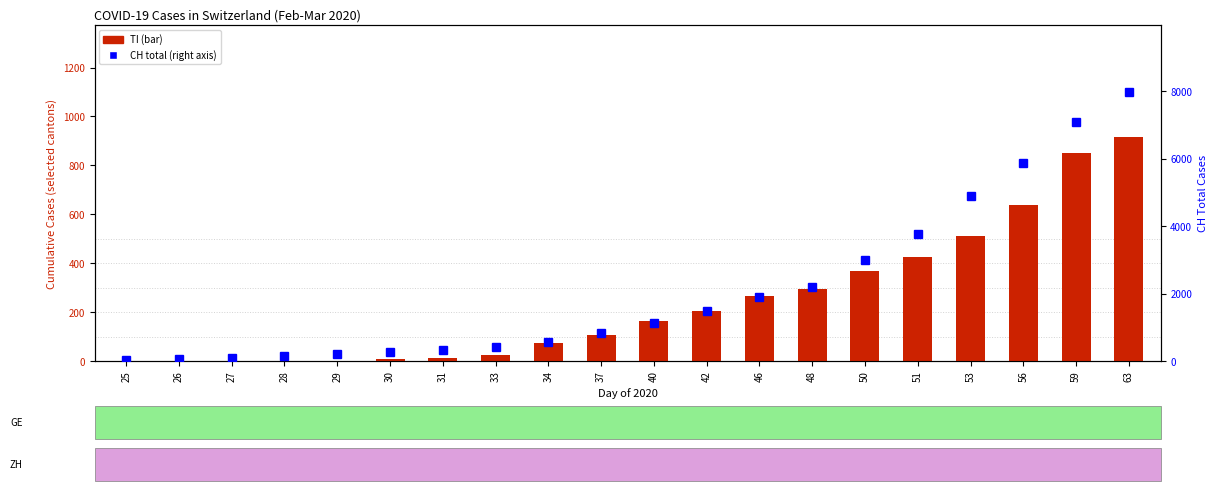

What is the total value across all series at 48?

2476